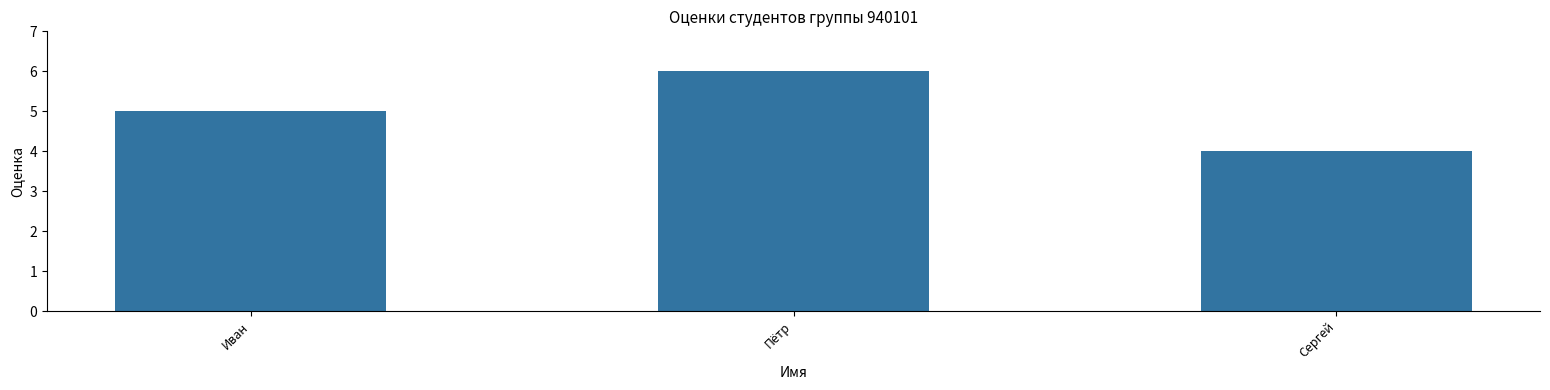

Reading left to right, list all the values displayed in this chart.

Иван=5	Пётр=6	Сергей=4